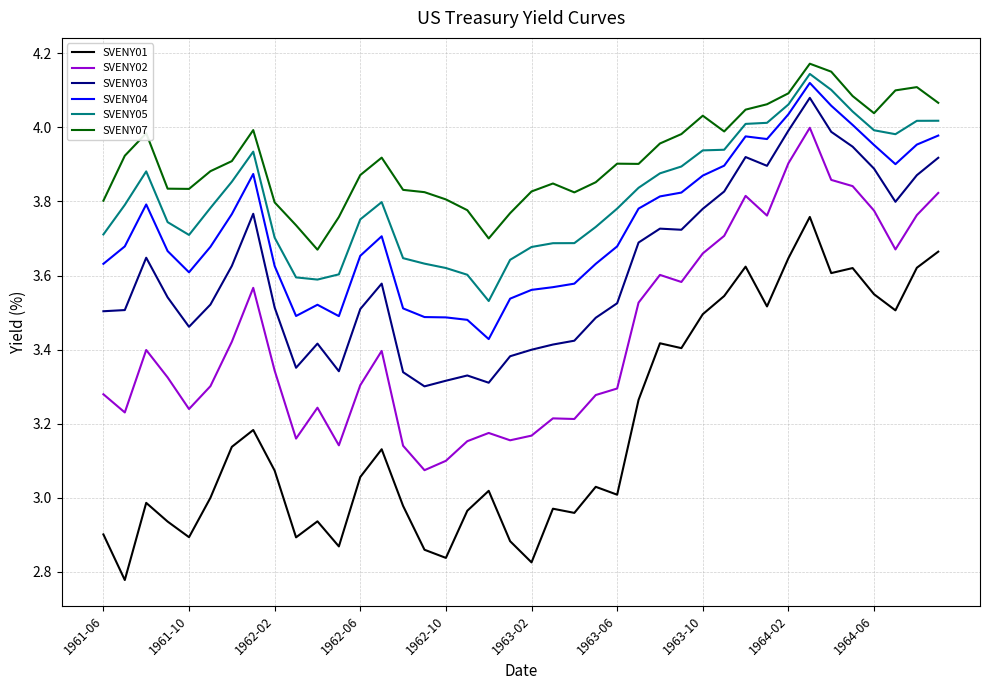

Which series has the largest total across all categories?

SVENY07